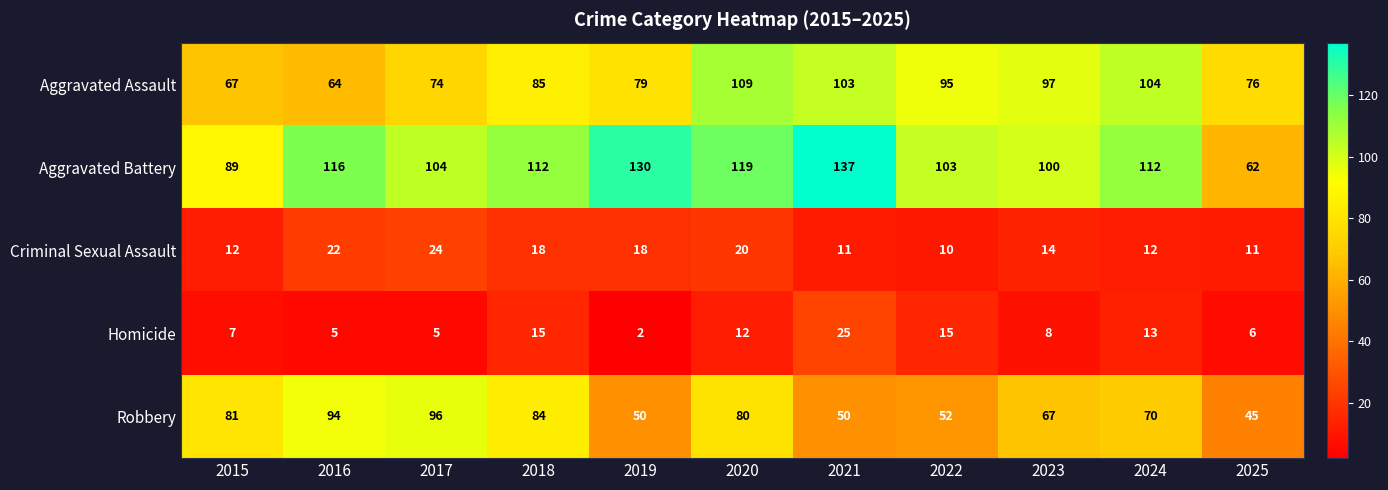

True or false: Homicide has a value of 14 at 2021.

False